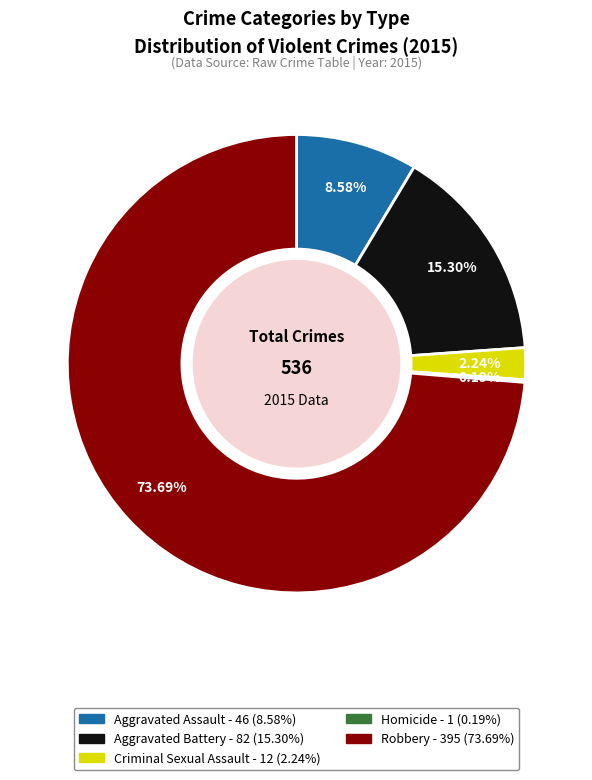

Which category has the biggest portion of the pie?

Robbery